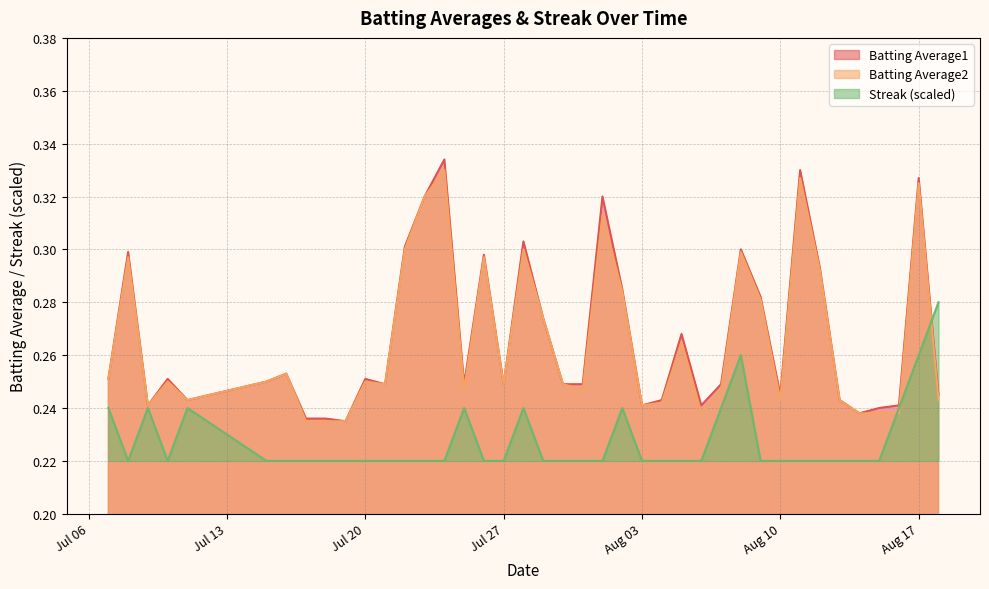

The value of Streak at 2010-07-09 is 0.2. True or false?

True